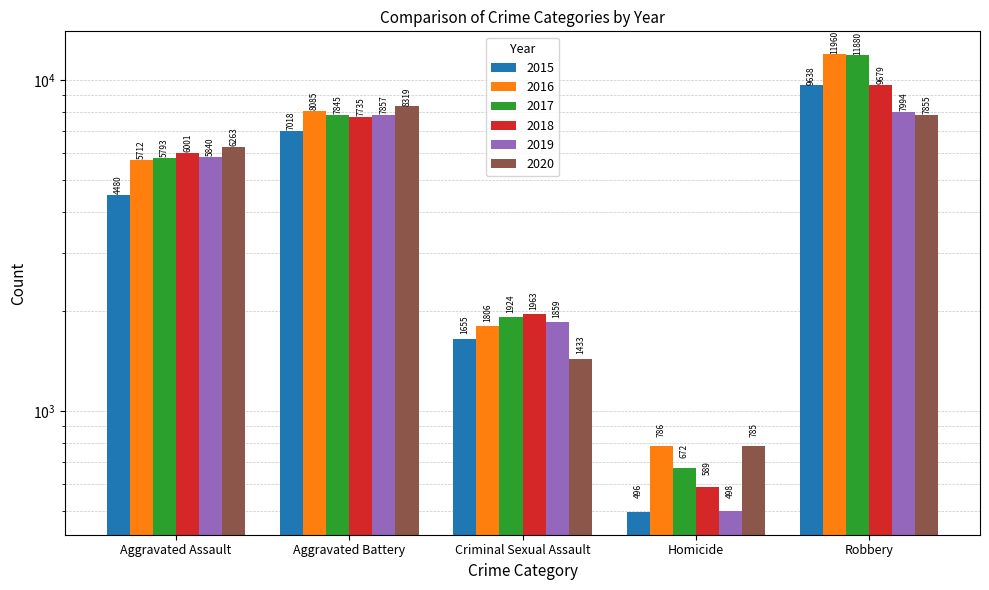

Rank the series by their maximum value, from lowest to highest.

2019, 2020, 2015, 2018, 2017, 2016